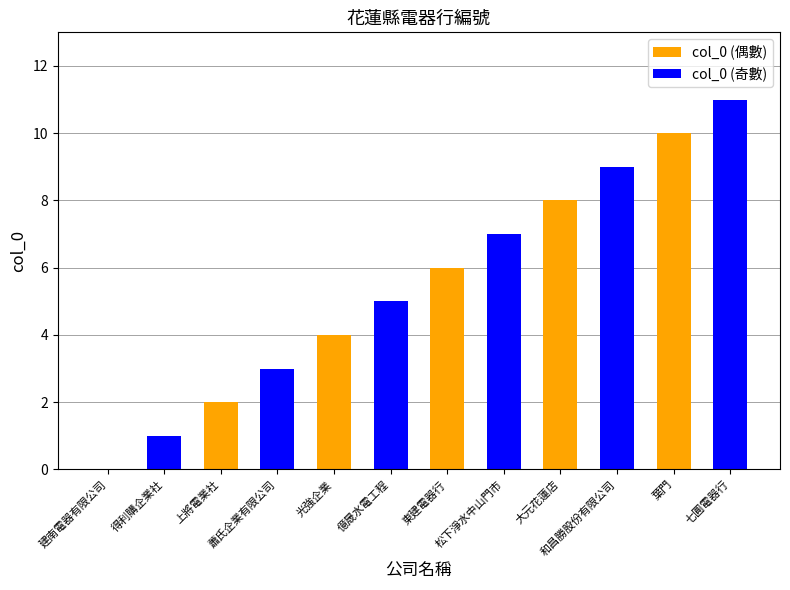

True or false: the data shows 12 at 大元花蓮店.

False